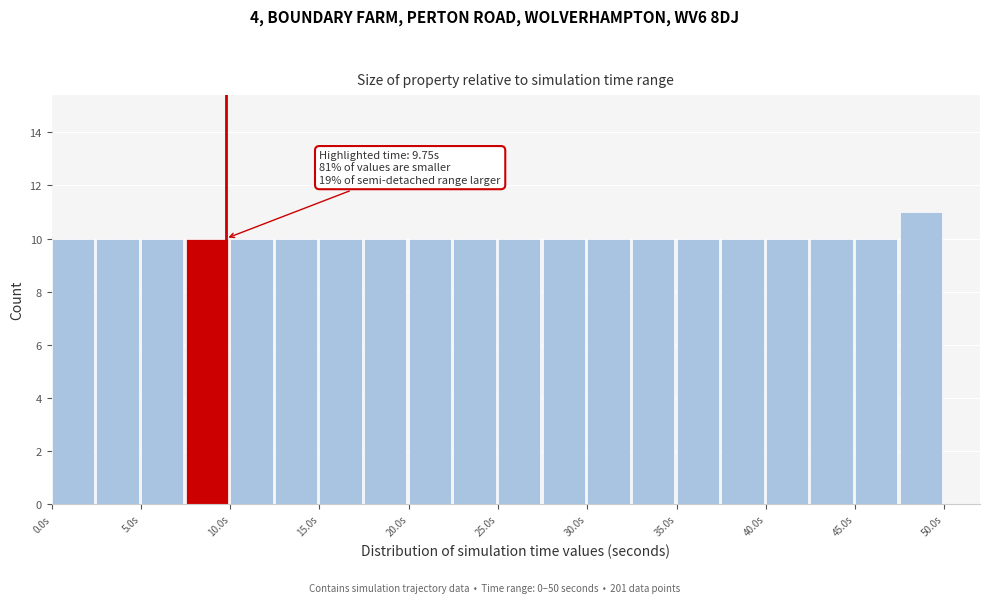

Which range on the x-axis has the tallest bar?

47.5 to 50.0